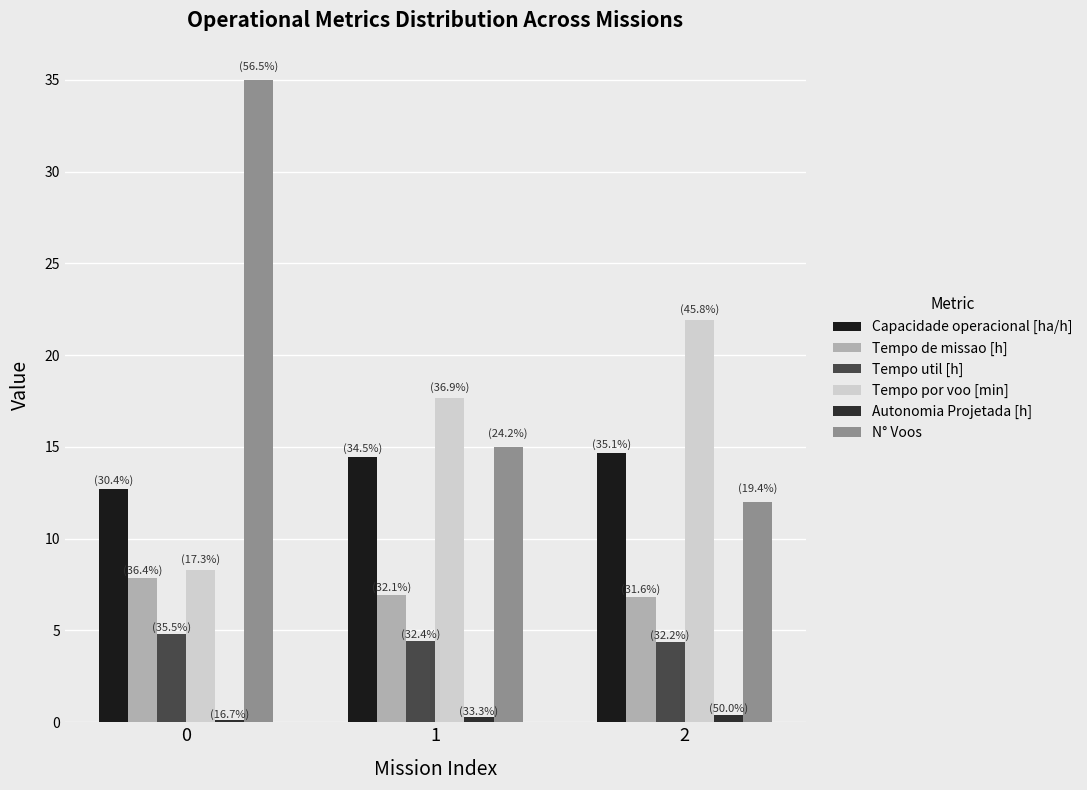

Which series has the largest range (max minus min)?

N° Voos